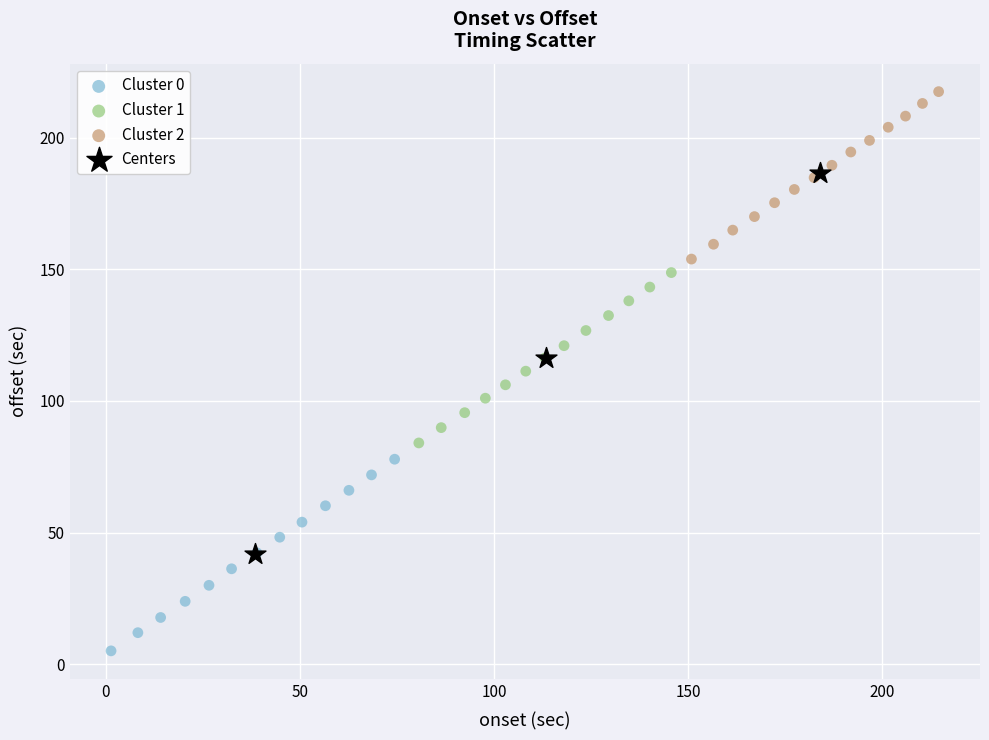

Which series contains the highest Y value?

Cluster 2